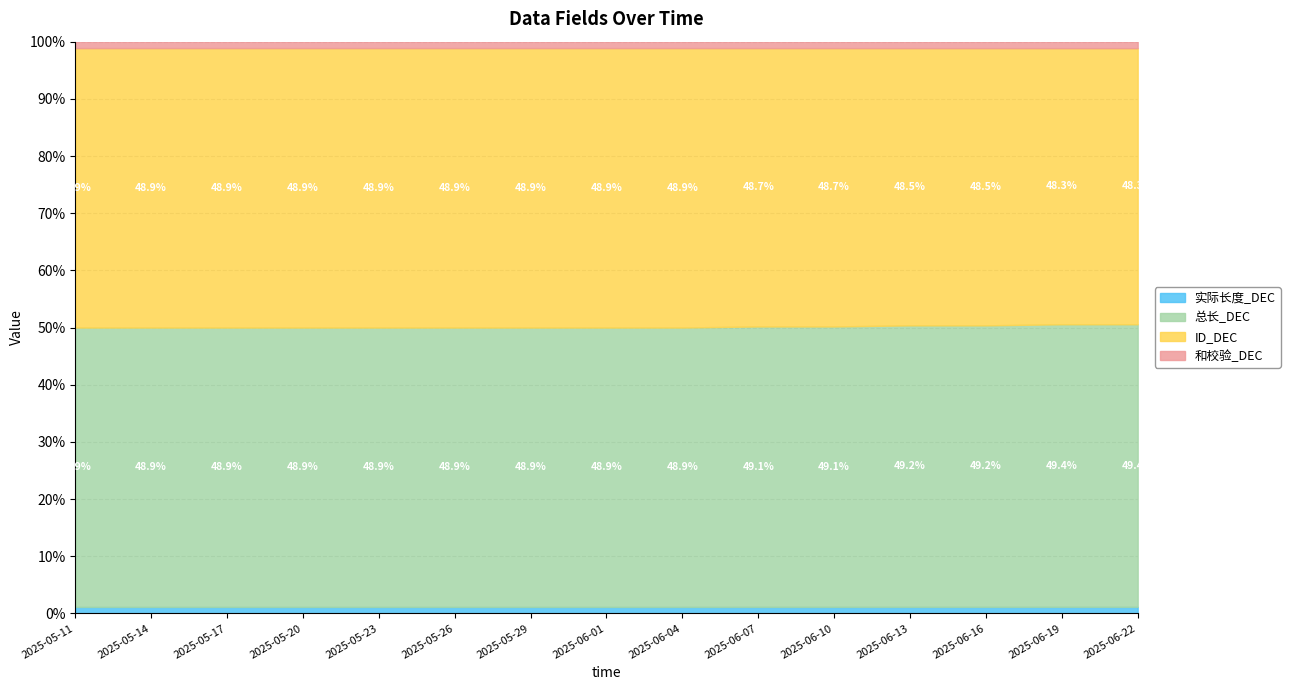

What is the total value across all series at 2025-05-17?

266